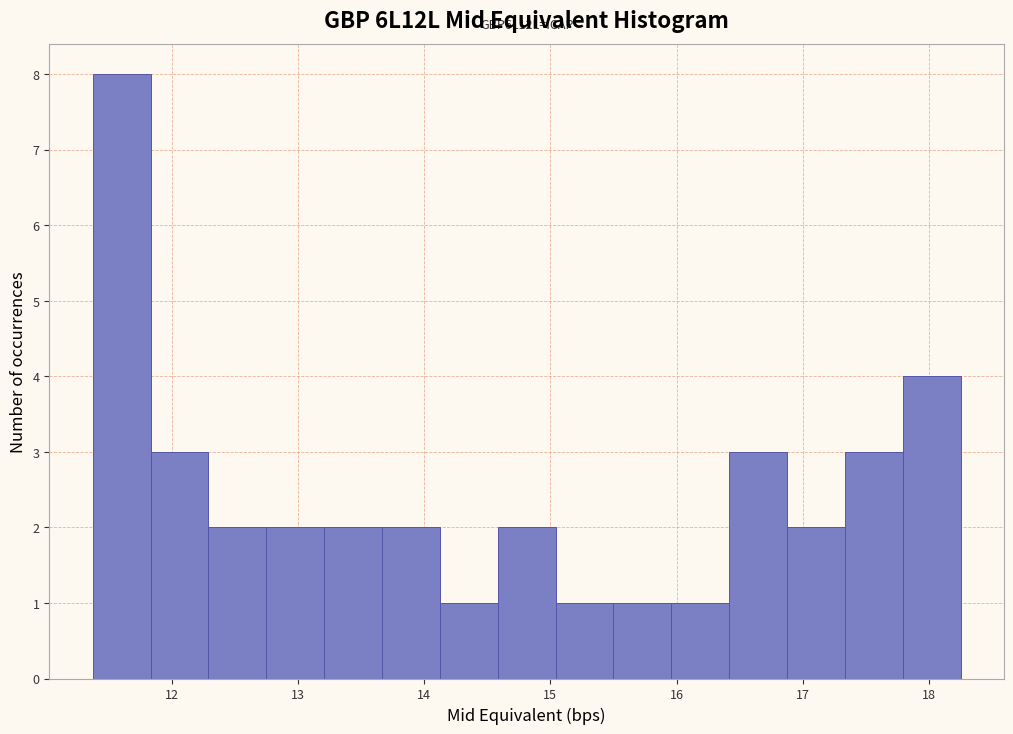

Which range on the x-axis has the tallest bar?

11.4 to 11.8